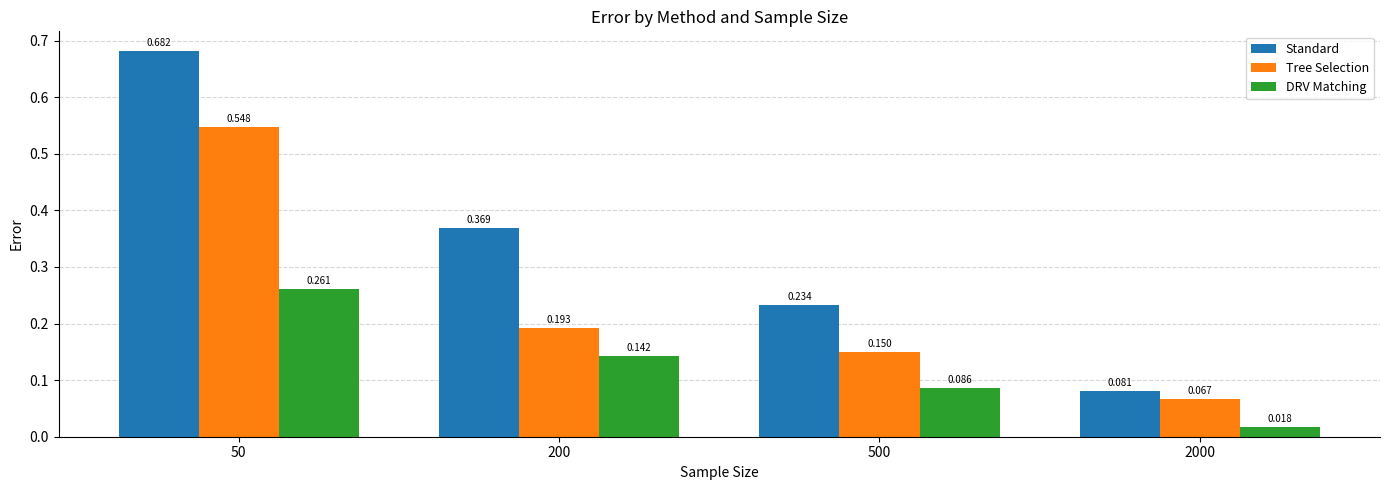

Which series has the largest range (max minus min)?

Standard